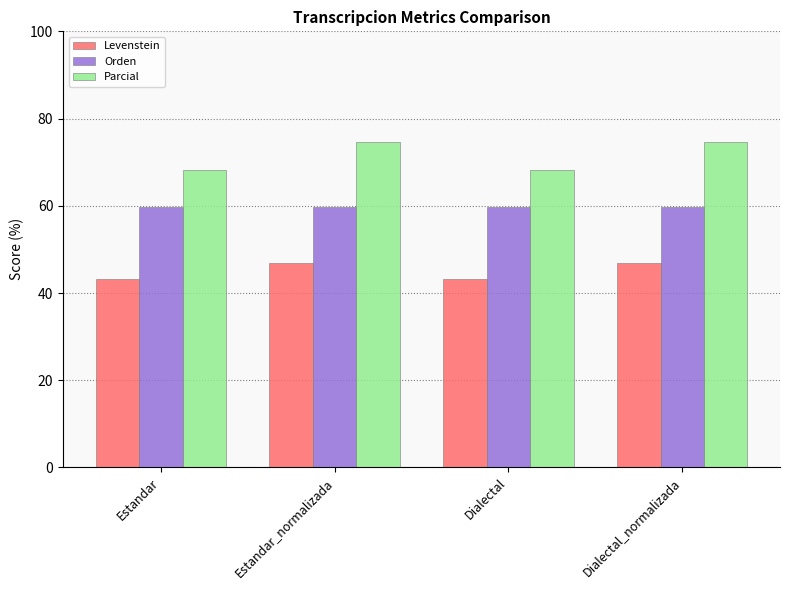

How many bars are there in each group?

3